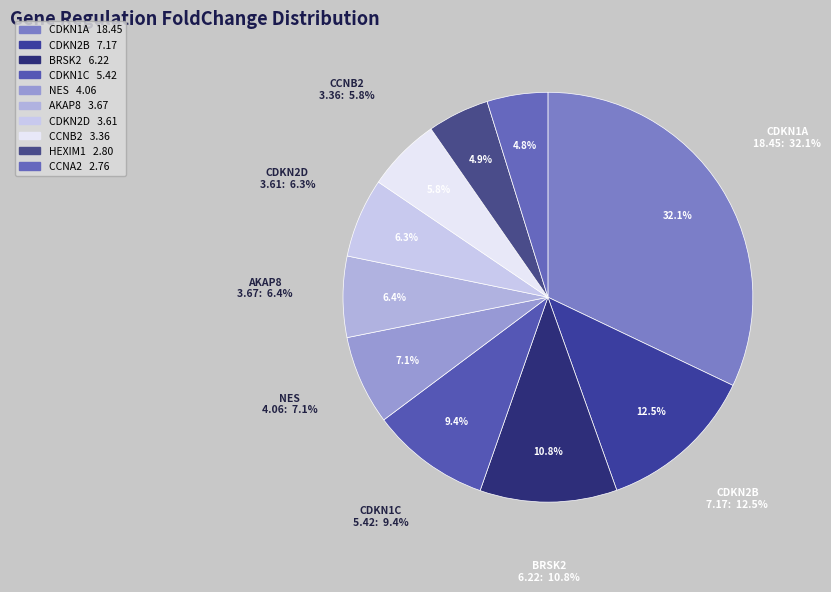

What is the change in value from Mitotic Cell Cycle Phase Transition (BRSK2) to Cell Cycle G2/M Phase Transition (AKAP8)?

-2.6